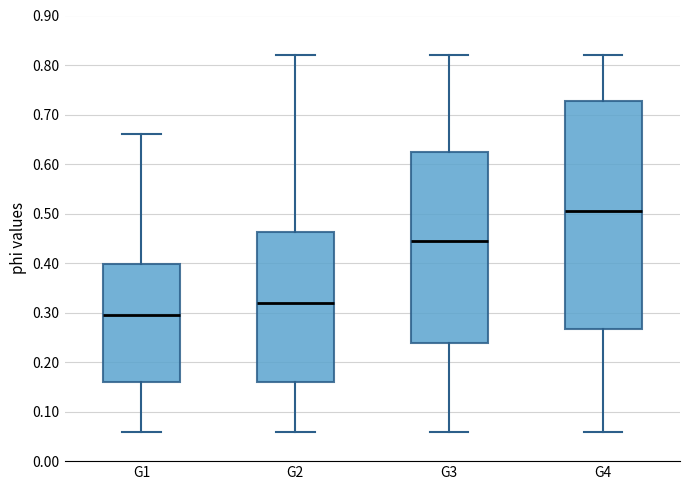

Reading left to right, transcribe this box plot: for each box, give where its median line is, the range the box spans, and where its two whiskers end, as read against the y-axis. The values are not printed on the chart, so give them approximately, as read against the axis.

G1: median 0.29, box 0.16 to 0.40, whiskers 0.06 to 0.66
G2: median 0.32, box 0.16 to 0.46, whiskers 0.06 to 0.82
G3: median 0.45, box 0.24 to 0.62, whiskers 0.06 to 0.82
G4: median 0.51, box 0.27 to 0.73, whiskers 0.06 to 0.82